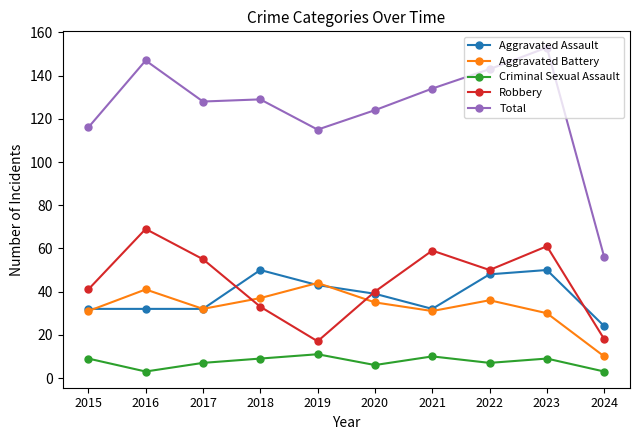

Reading right to left, transcribe all the data shown in this chart.

Aggravated Assault: 2024=24	2023=50	2022=48	2021=32	2020=39	2019=43	2018=50	2017=32	2016=32	2015=32
Aggravated Battery: 2024=10	2023=30	2022=36	2021=31	2020=35	2019=44	2018=37	2017=32	2016=41	2015=31
Criminal Sexual Assault: 2024=3	2023=9	2022=7	2021=10	2020=6	2019=11	2018=9	2017=7	2016=3	2015=9
Robbery: 2024=18	2023=61	2022=50	2021=59	2020=40	2019=17	2018=33	2017=55	2016=69	2015=41
Total: 2024=56	2023=153	2022=143	2021=134	2020=124	2019=115	2018=129	2017=128	2016=147	2015=116